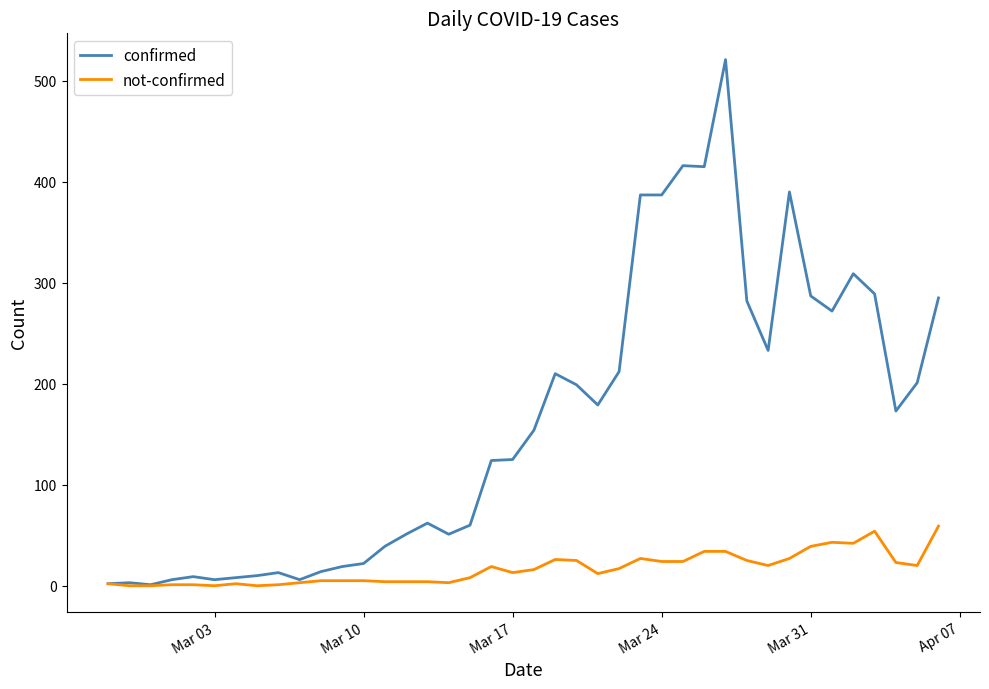

Which series has the largest range (max minus min)?

confirmed